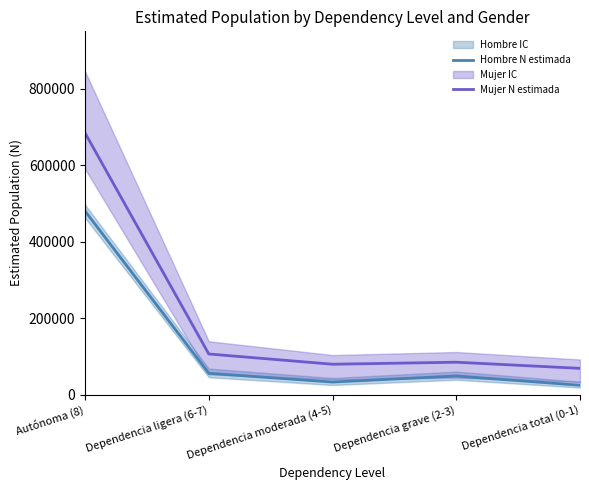

The value of Hombre N estimada at Dependencia moderada (4-5) is 32859. True or false?

True